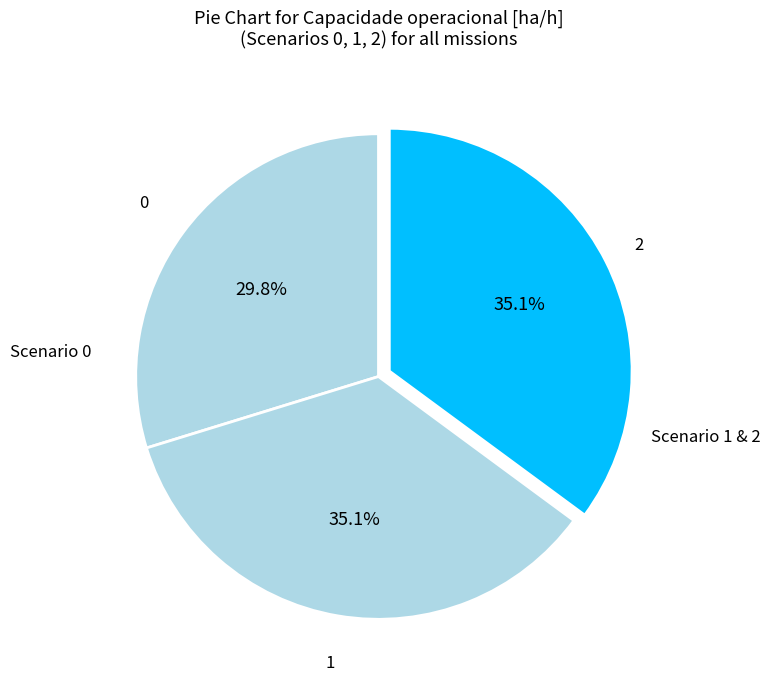

To the nearest percent, what is the difference between the largest and smallest slice percentages?

5%